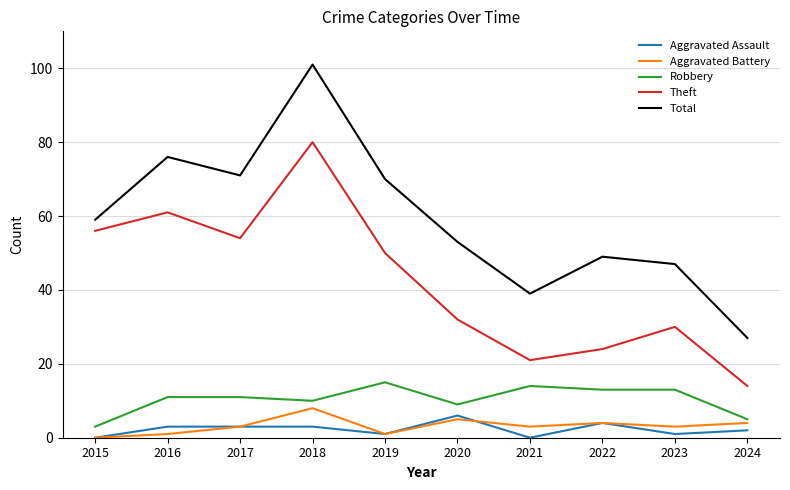

Where is the first local maximum for Aggravated Battery?

2018